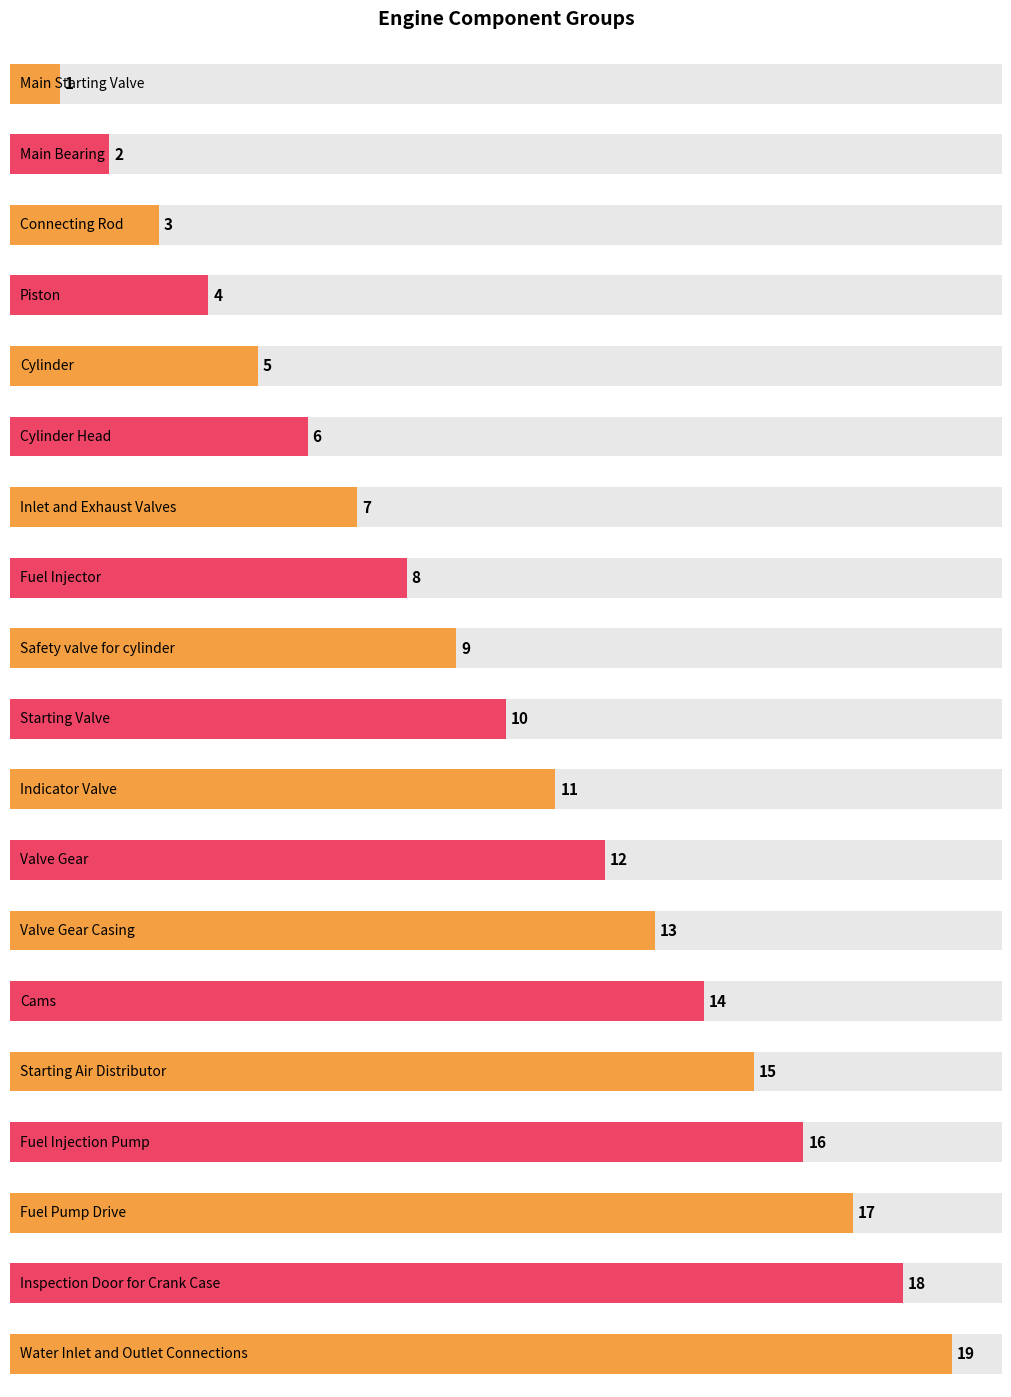

What is the sum of the values at Fuel Injector and Valve Gear?

20